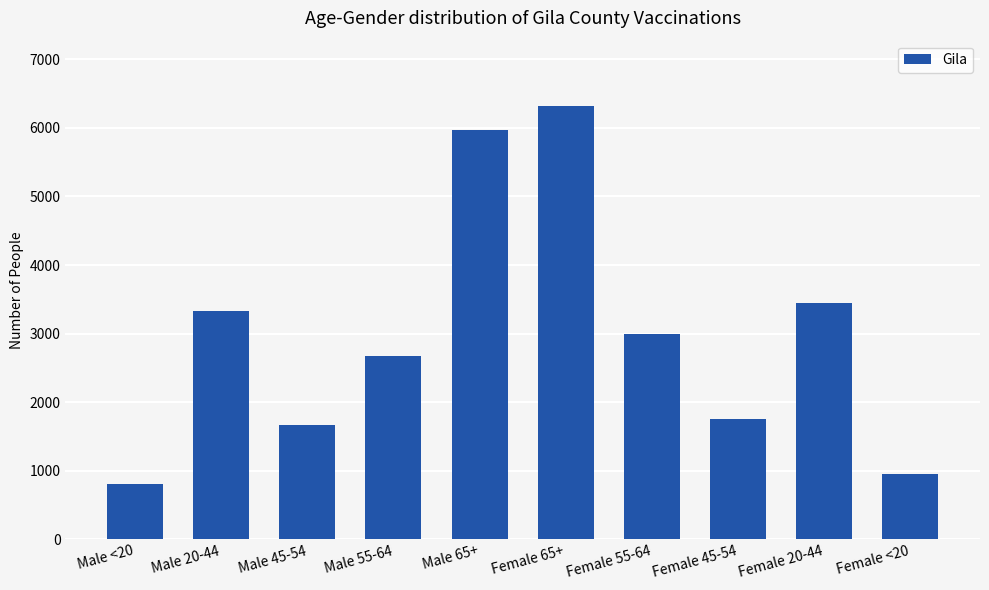

What is the label of the 8th bar from the right?

Male 45-54